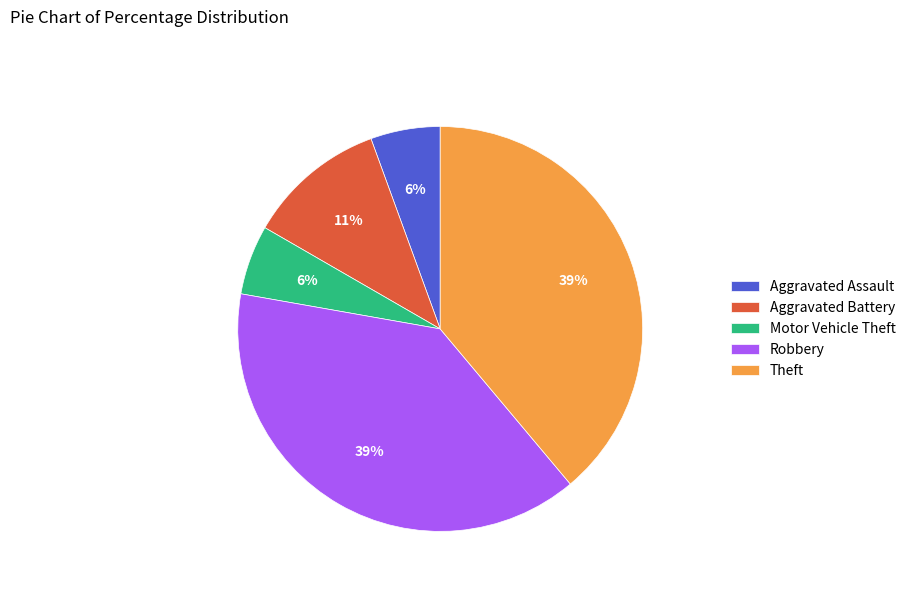

Approximately how many times larger is the value at Aggravated Battery compared to Robbery?

0.3